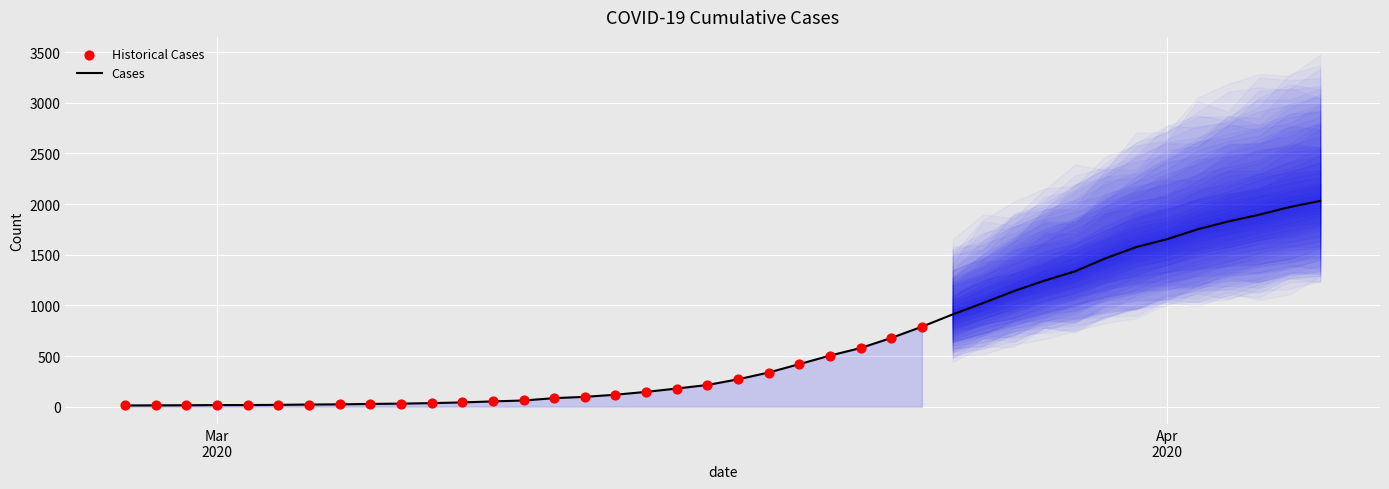

Which has a higher value, 2020-03-30 or 2020-03-12?

2020-03-30